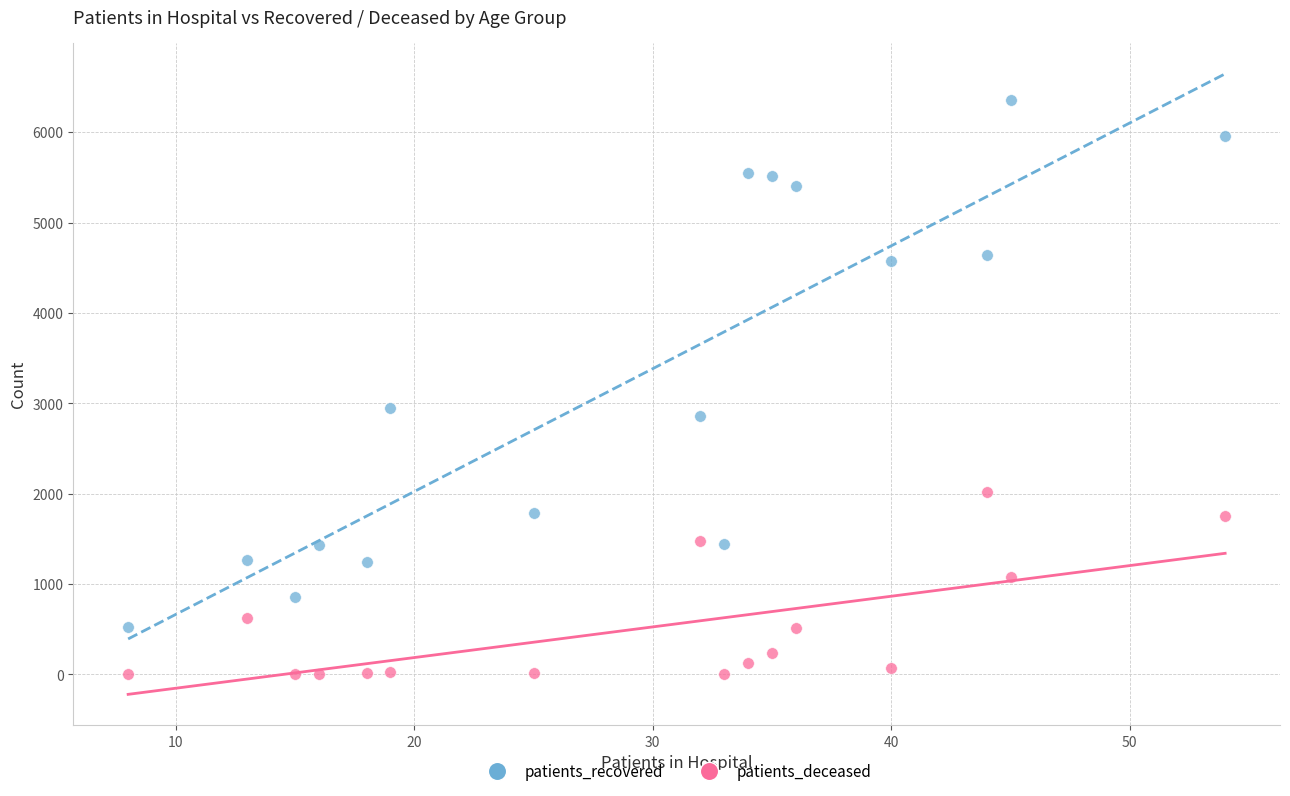

What are all the series names shown in the legend?

patients_recovered, patients_deceased